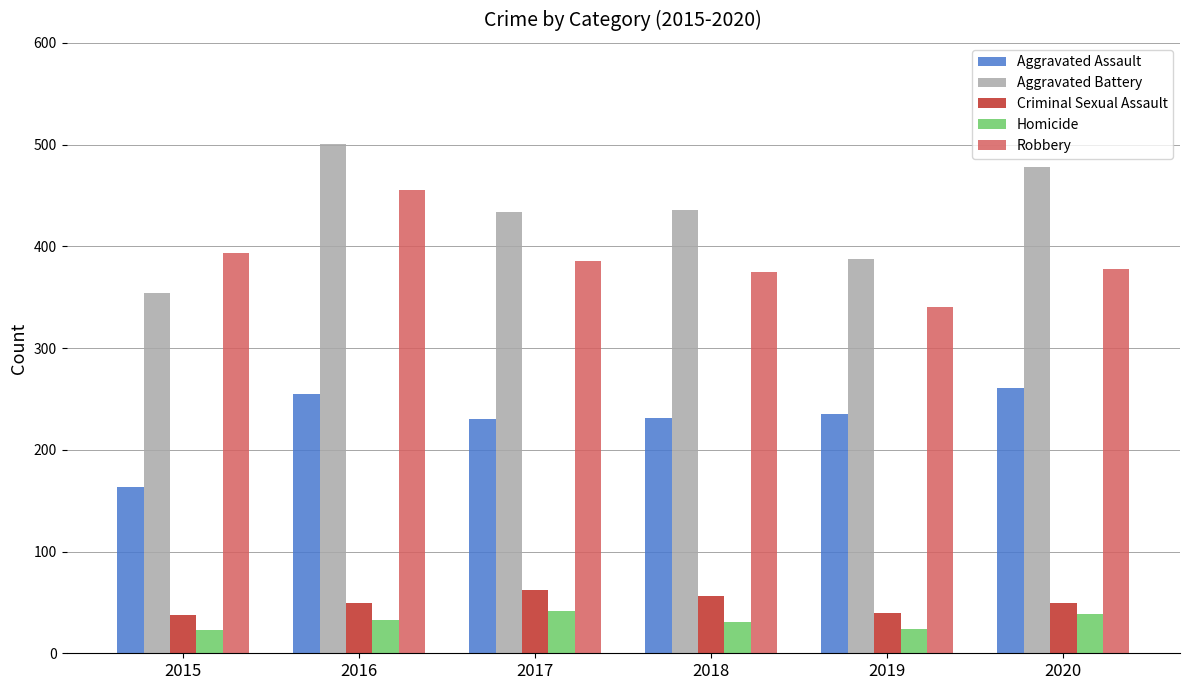

Is the value of Robbery at 2018 greater than the value of Aggravated Battery at 2019?

No